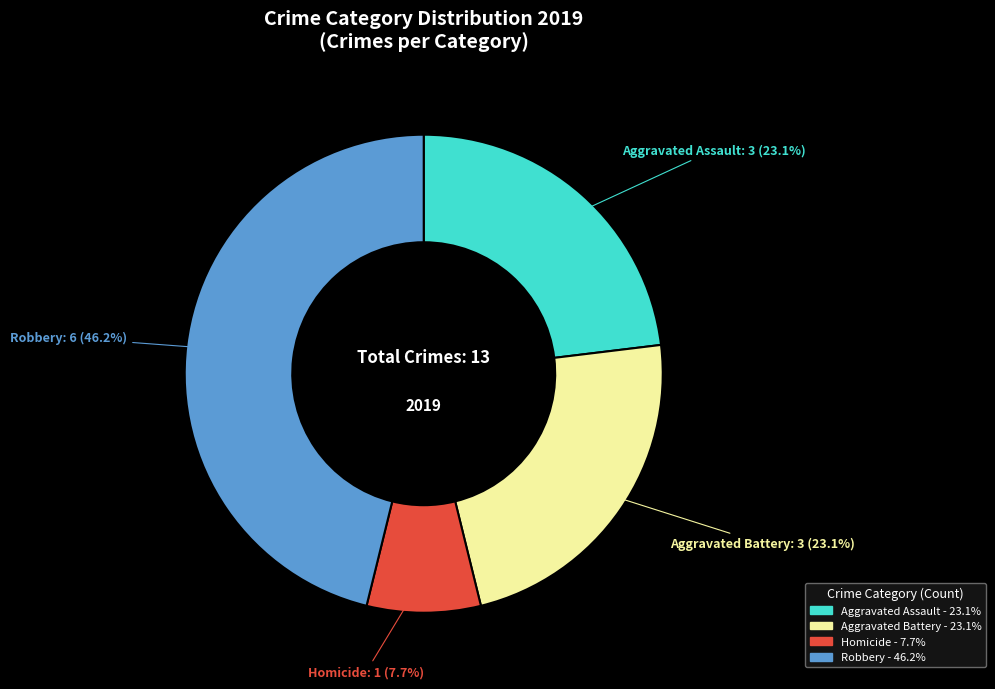

Is there a majority slice in this chart?

No